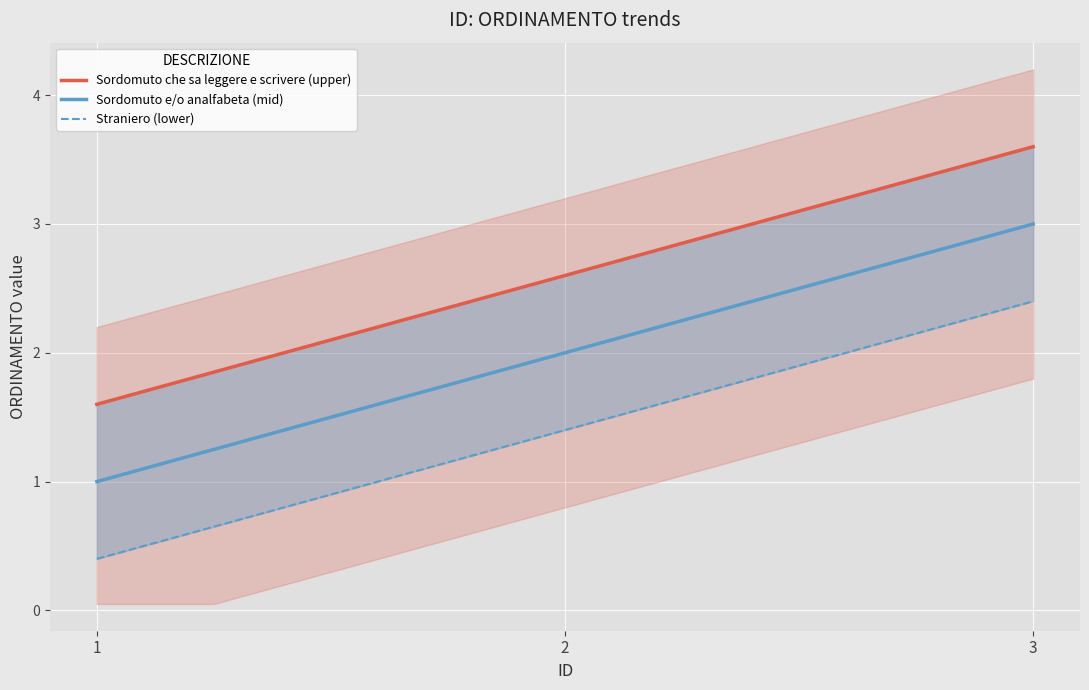

What is the change in value from 1 to 3?

+2